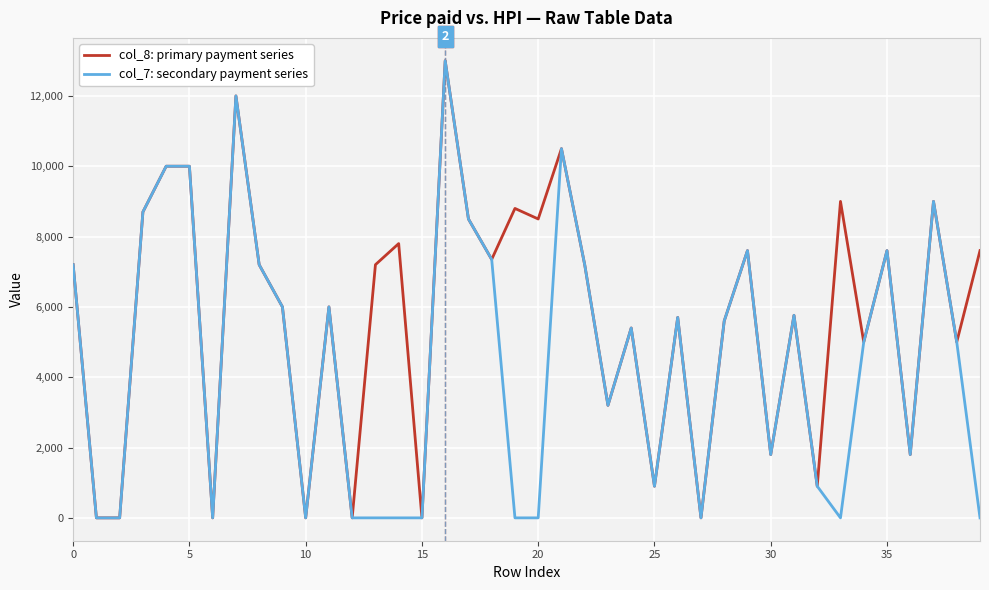

True or false: col_8: primary payment series has more than 2 points higher than both neighbors.

True